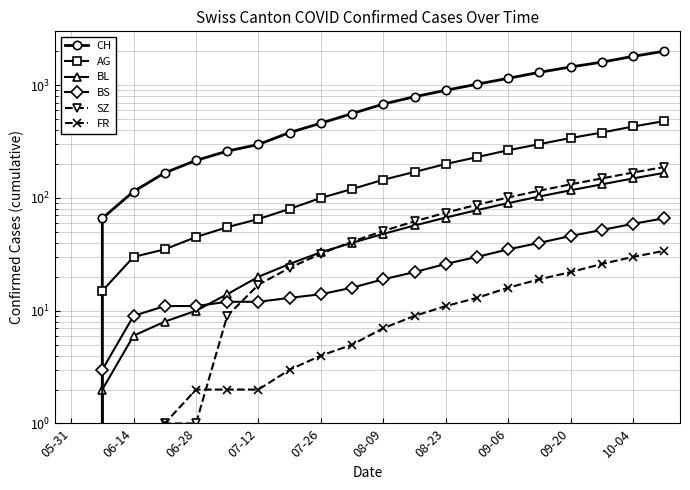

Which series changed the most between 10 and 11?

CH